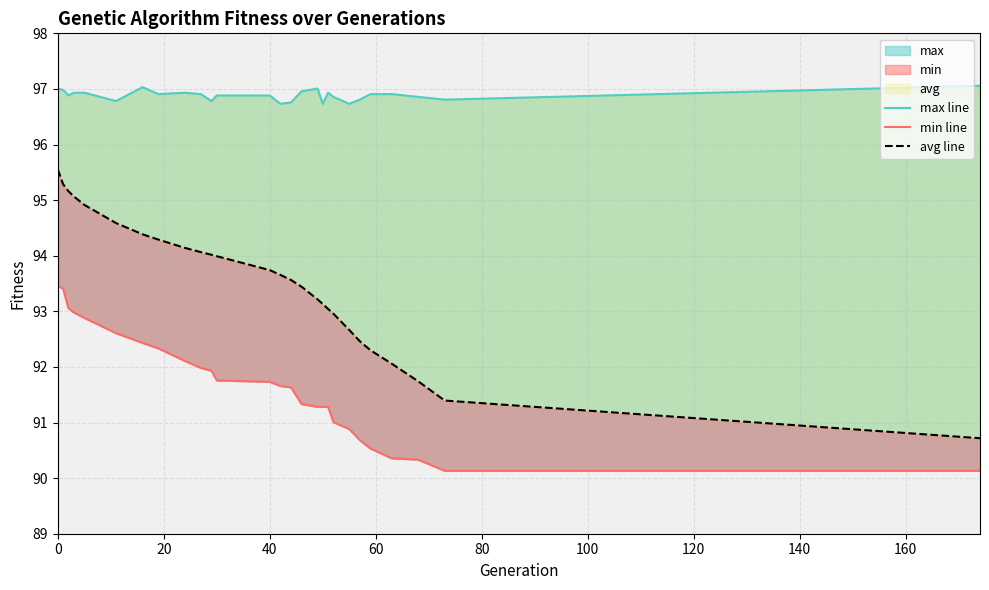

What is the value of the min line point at the 20th from the left?

91.0